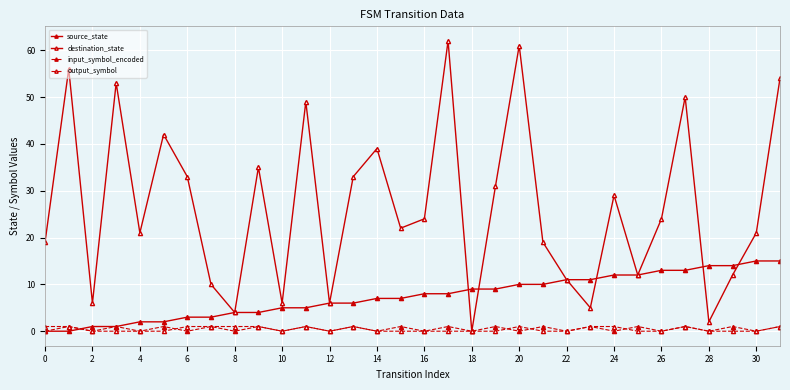

How many positive values does the destination_state series have?

31